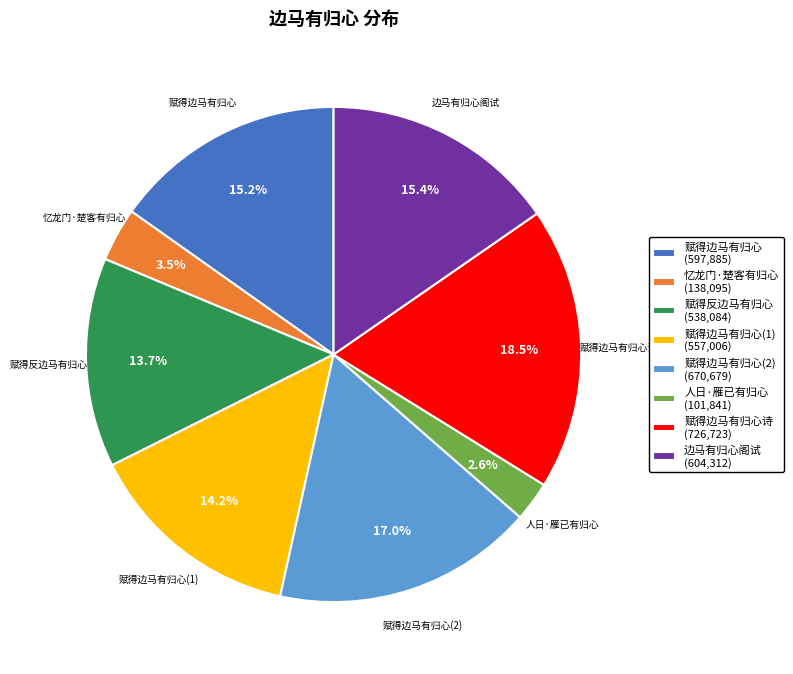

Is there any slice that represents more than half of the pie?

No